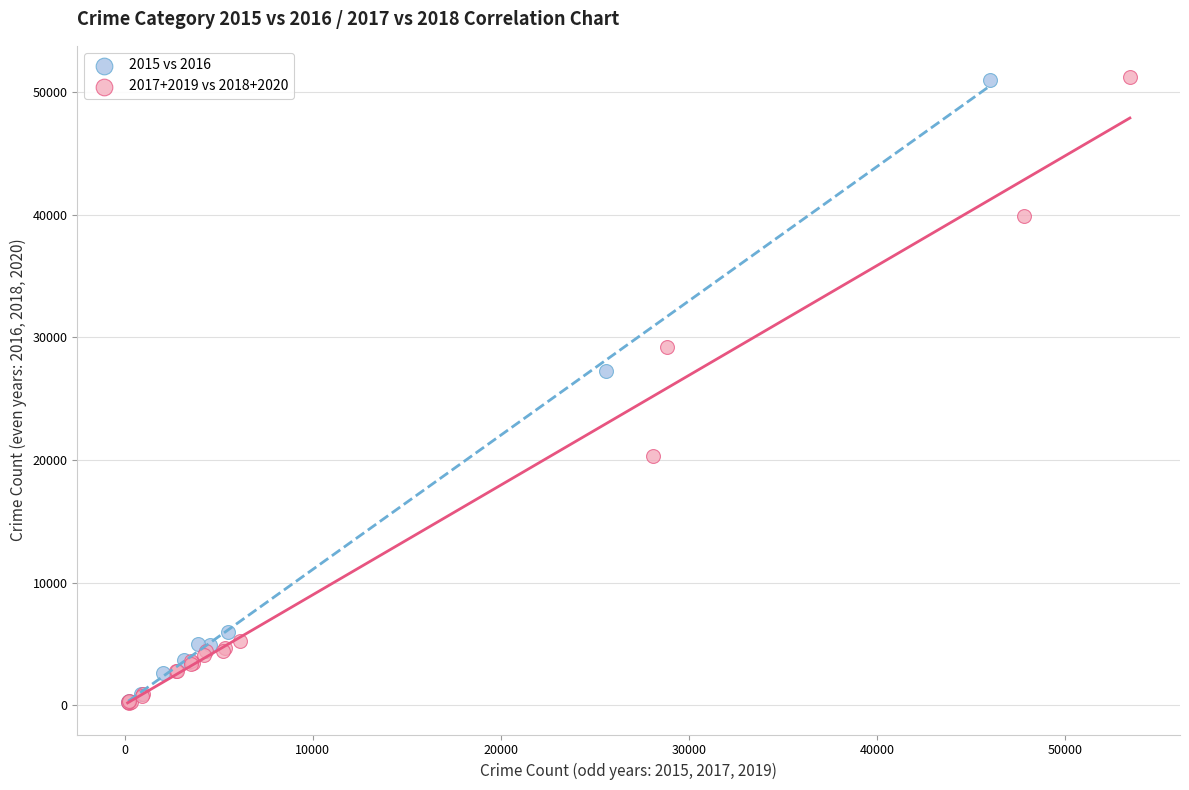

Which series has the widest spread of Y values?

2017+2019 vs 2018+2020